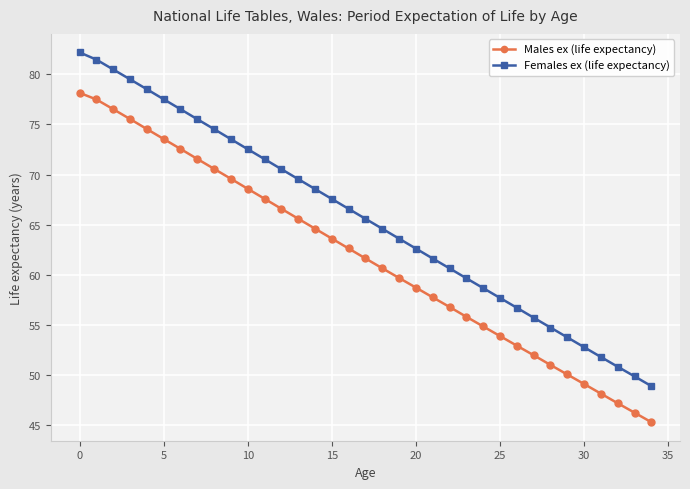

True or false: Females ex (life expectancy) and Males ex (life expectancy) cross at least once.

False